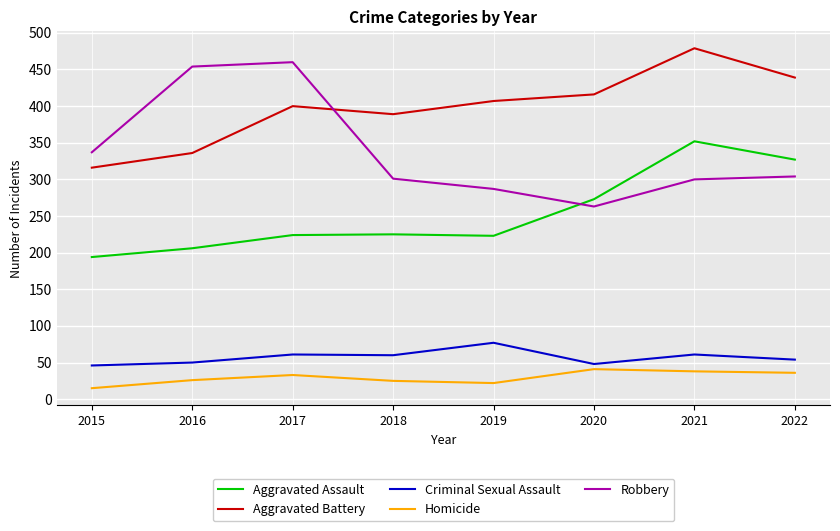

What is the total value across all series at 2015?

908